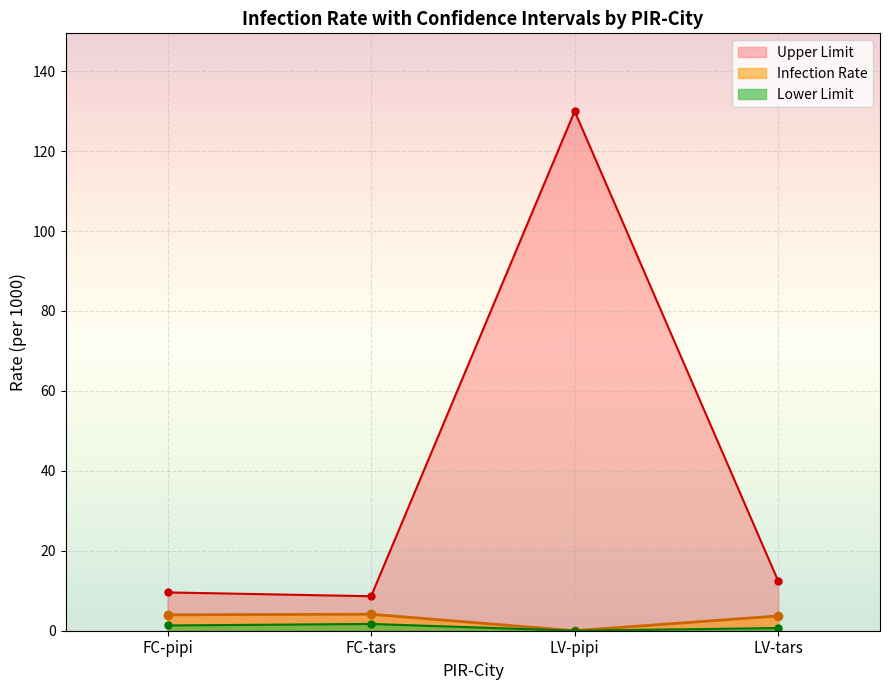

True or false: Infection Rate has more than 1 points higher than both neighbors.

False